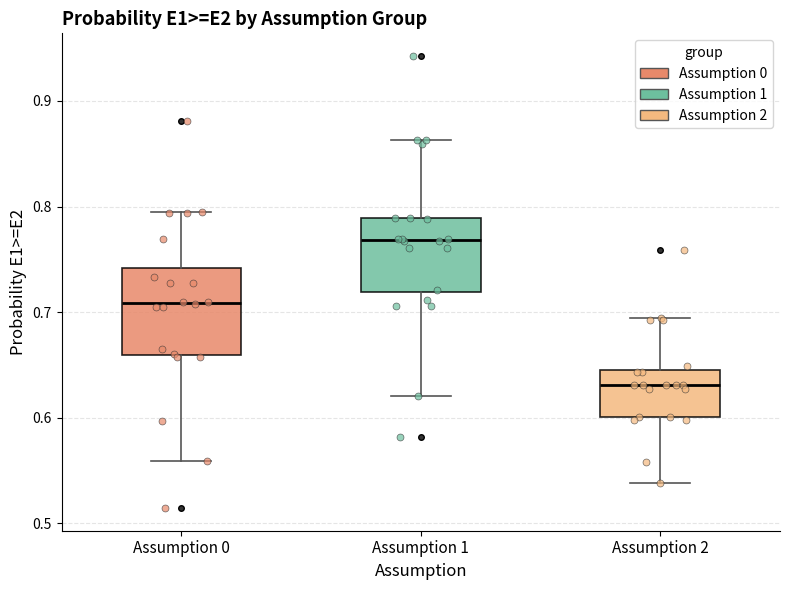

Where is the lower edge of the box for Assumption 2 on the y-axis? The values are not printed on the chart, so give them approximately, as read against the axis.

0.60